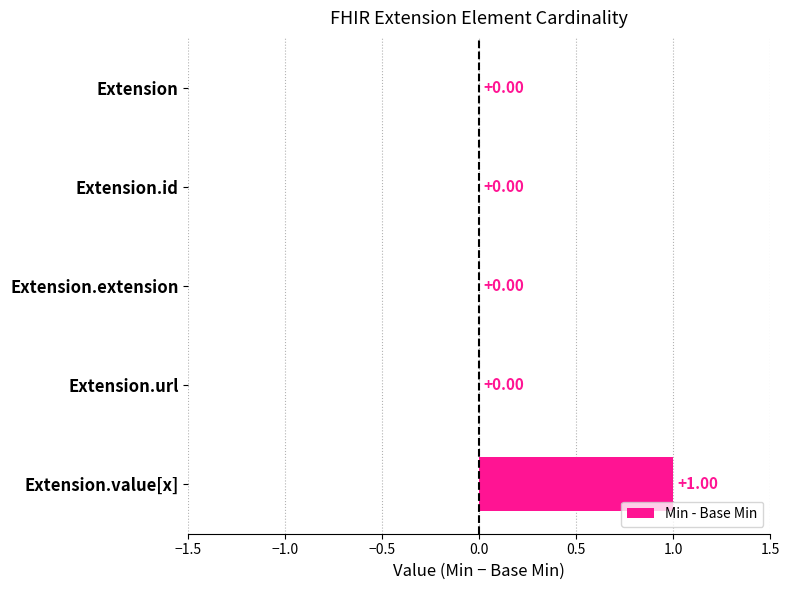

Between Extension.url and Extension.value[x], which is larger?

Extension.value[x]